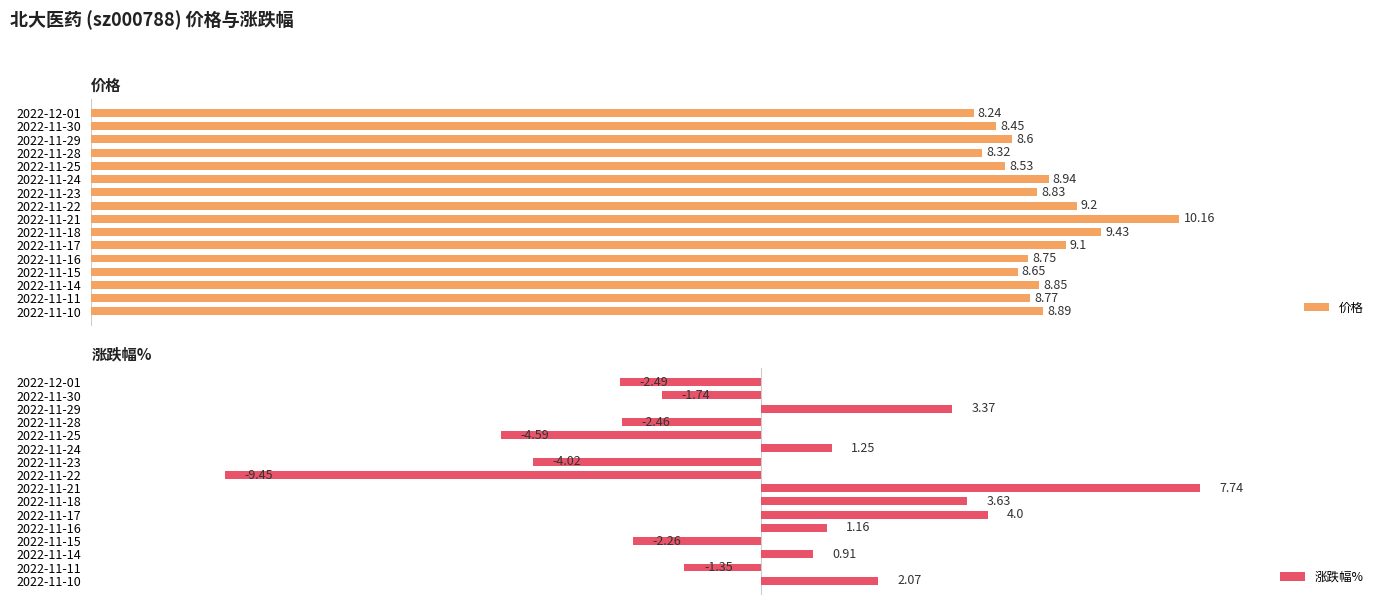

The value of 价格 at 2022-11-16 is 8.8. True or false?

True